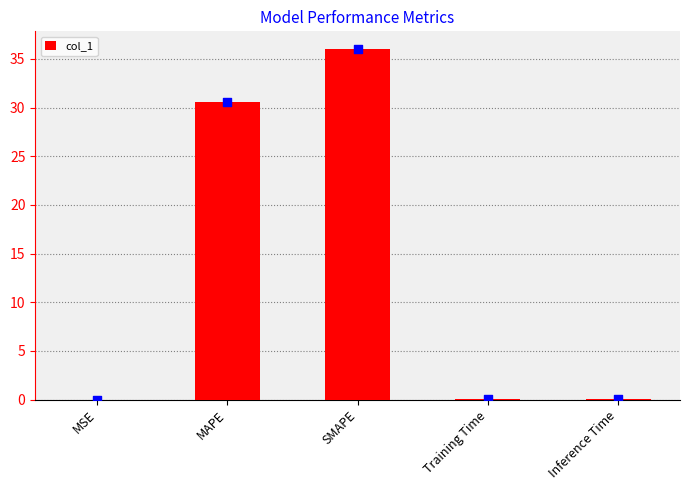

Between Inference Time and MSE, which is larger?

Inference Time